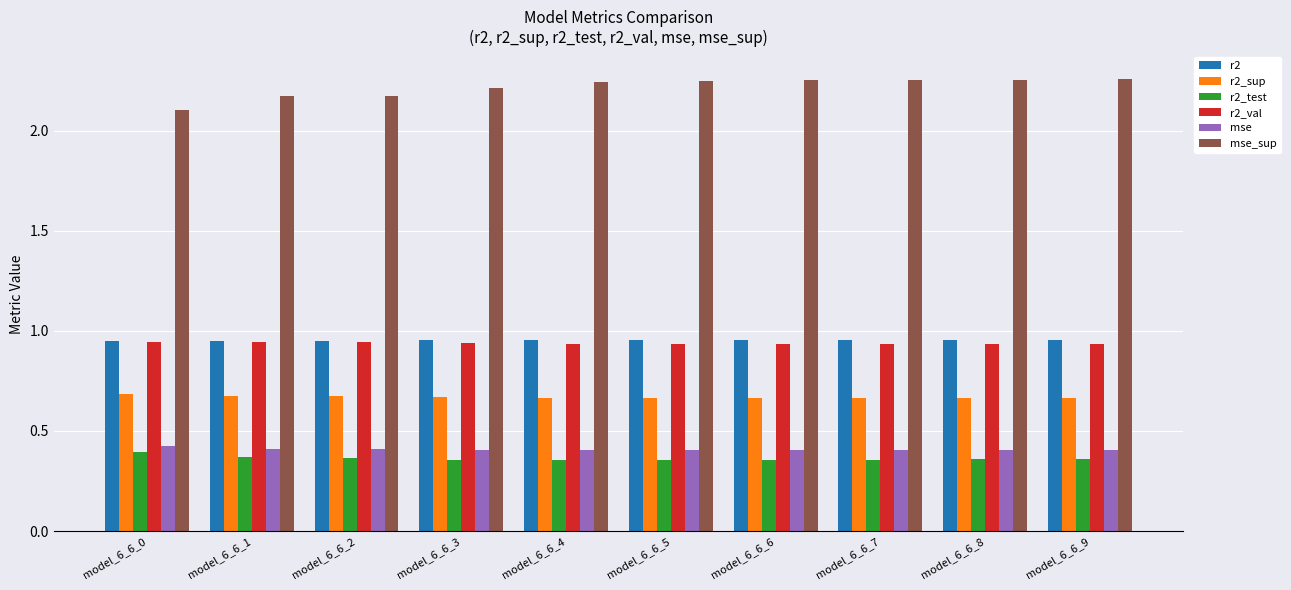

Which series has the largest total across all categories?

mse_sup